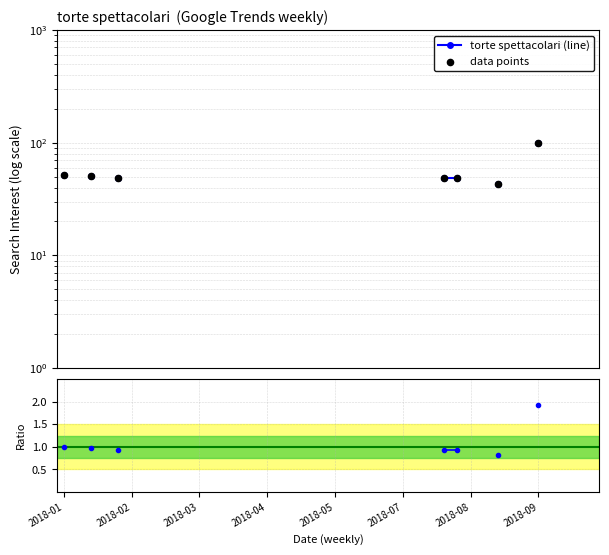

Which series contains the lowest Y value?

Ratio to first nonzero